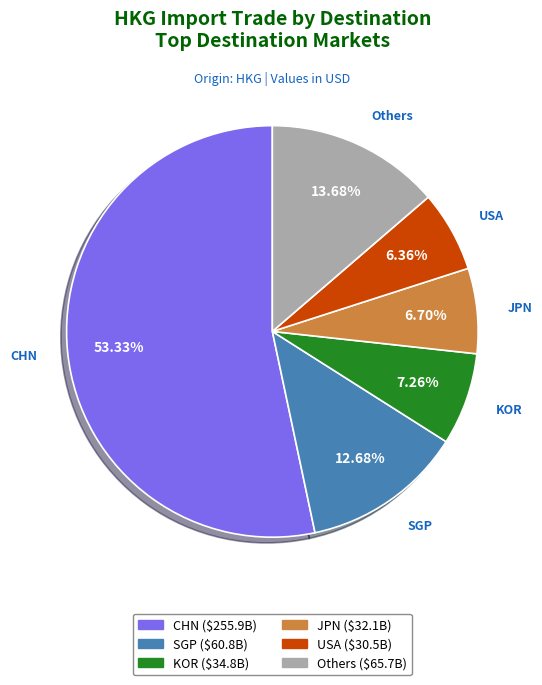

Is there a majority slice in this chart?

Yes